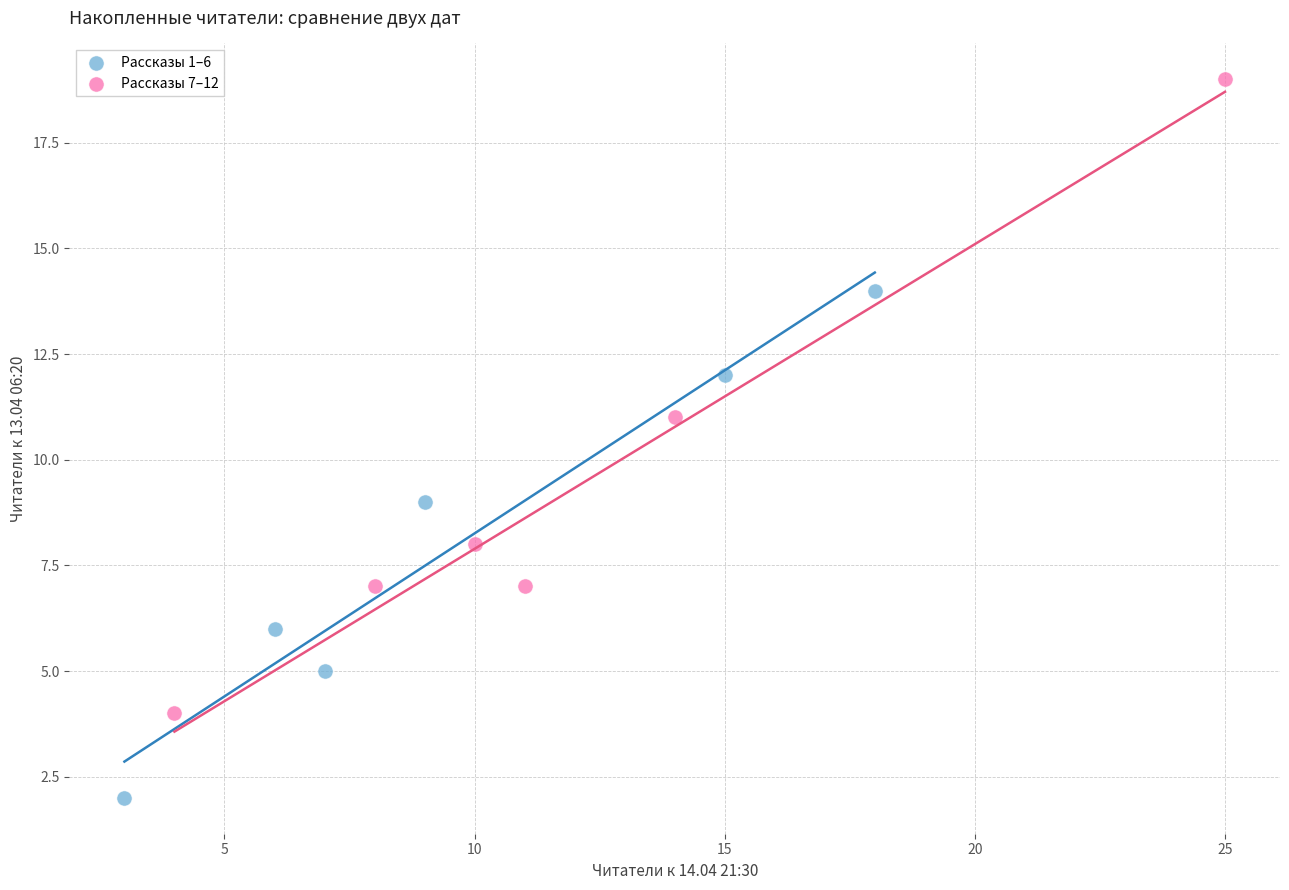

Which series reaches the maximum Y coordinate?

Рассказы 7–12